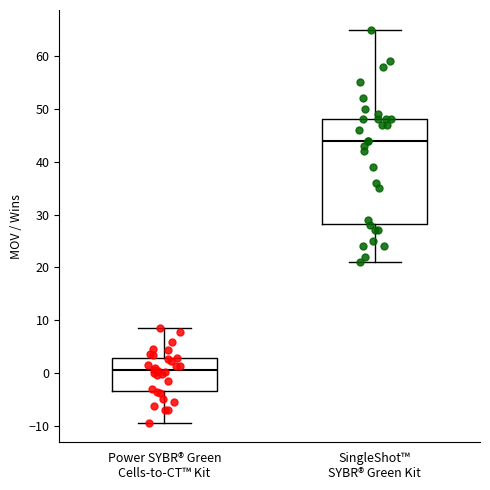

Where does the lower whisker of the box for SingleShot™ SYBR® Green Kit end on the y-axis? The values are not printed on the chart, so give them approximately, as read against the axis.

21